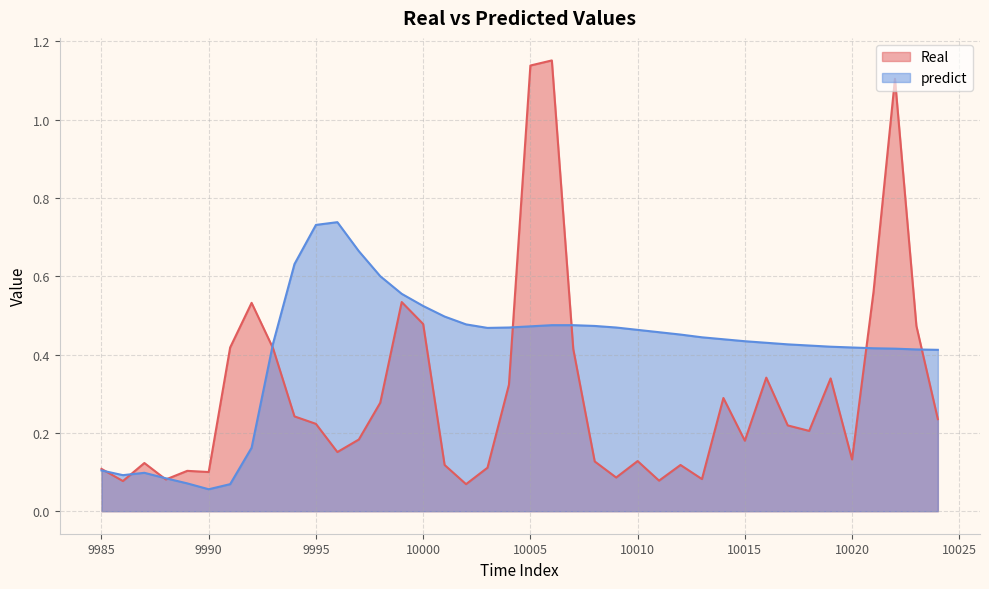

At which category is the sum across all series the highest?

10006